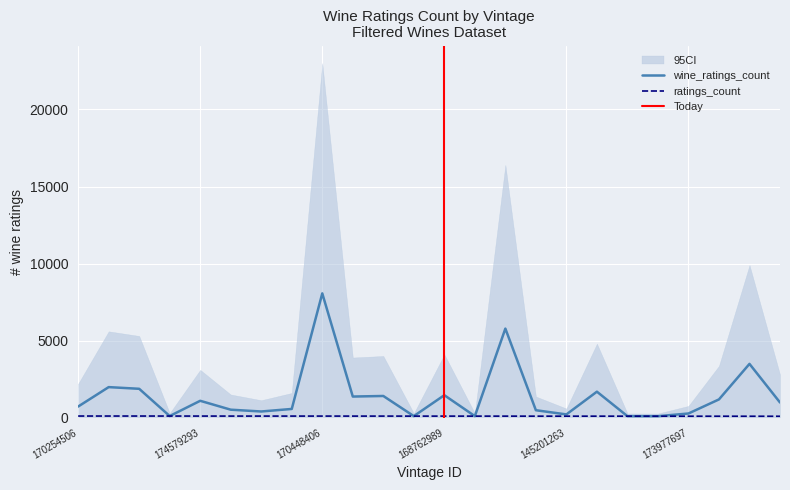

Is the value of wine_ratings_count at 170254506 greater than the value of ratings_count at 179000312?

Yes